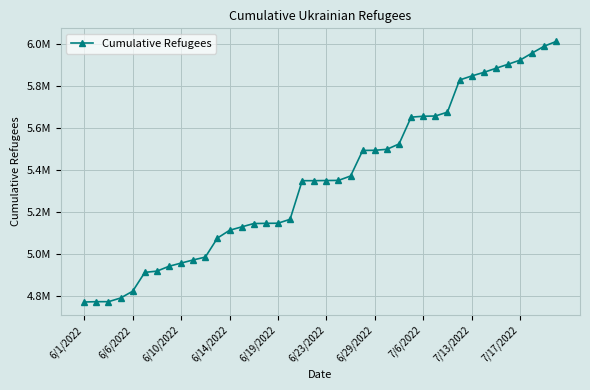

Does the chart have visible grid lines?

Yes